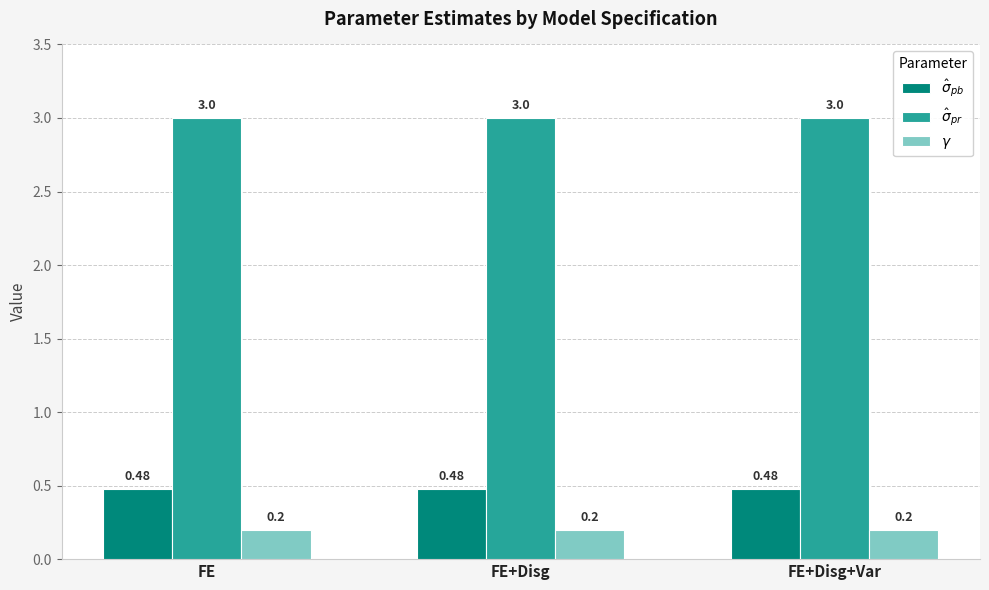

What is the spread (max minus min) of values at FE+Disg?

2.8